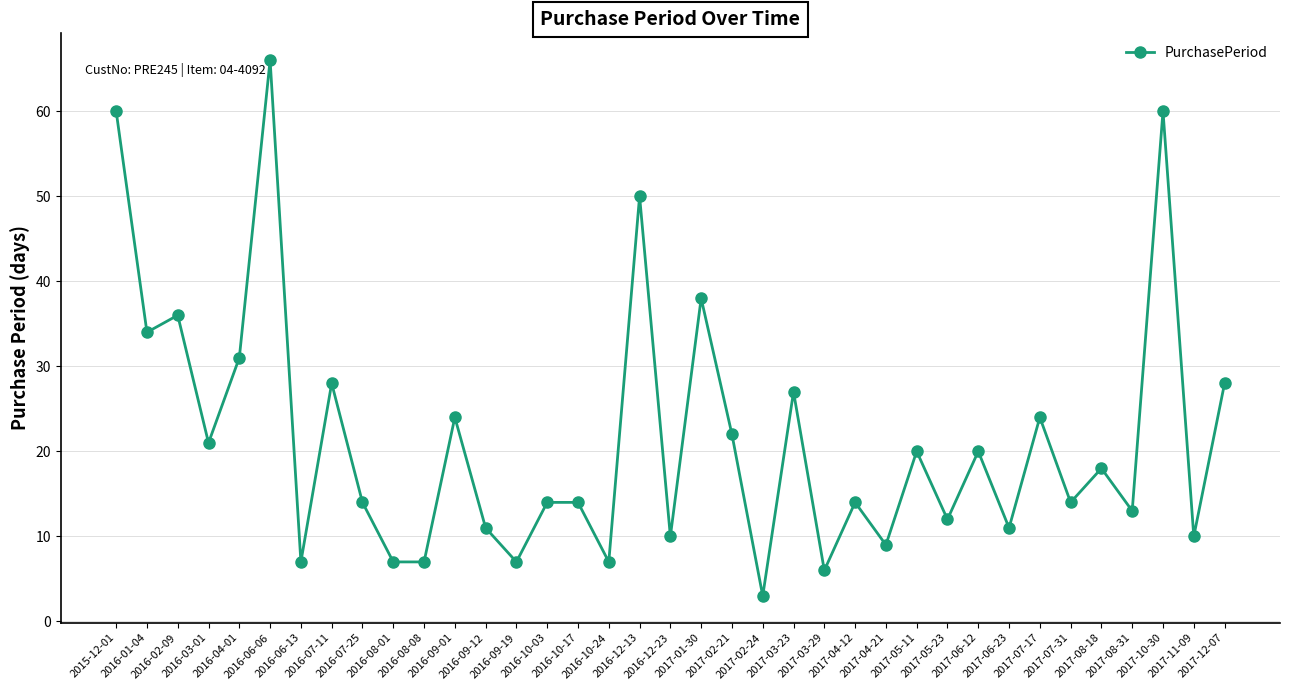

Approximately how many times larger is the value at 2017-03-29 compared to 2016-07-25?

0.4